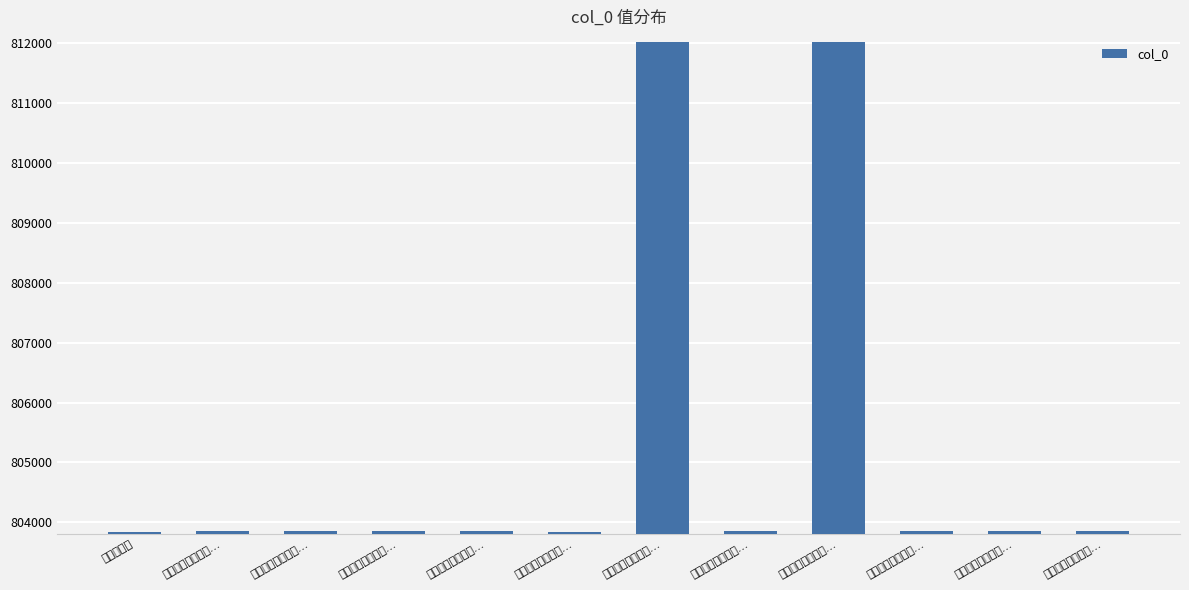

What is the difference between the values at 寄怀陆循良先生四… and 寄怀陆循良先生四…?

2